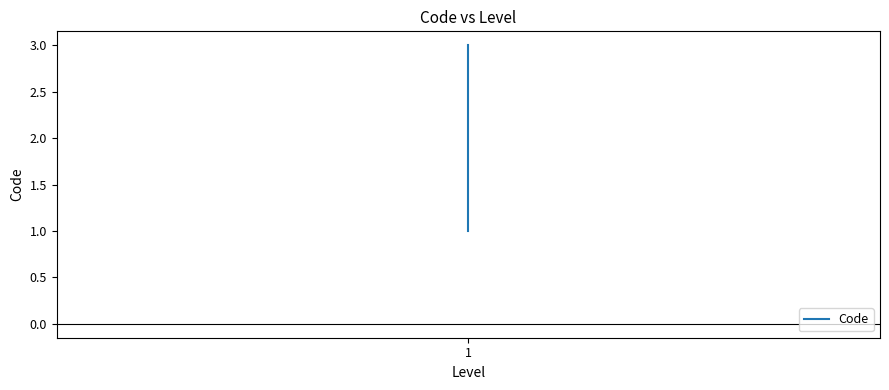

Count the values in the range 1 to 3.

3